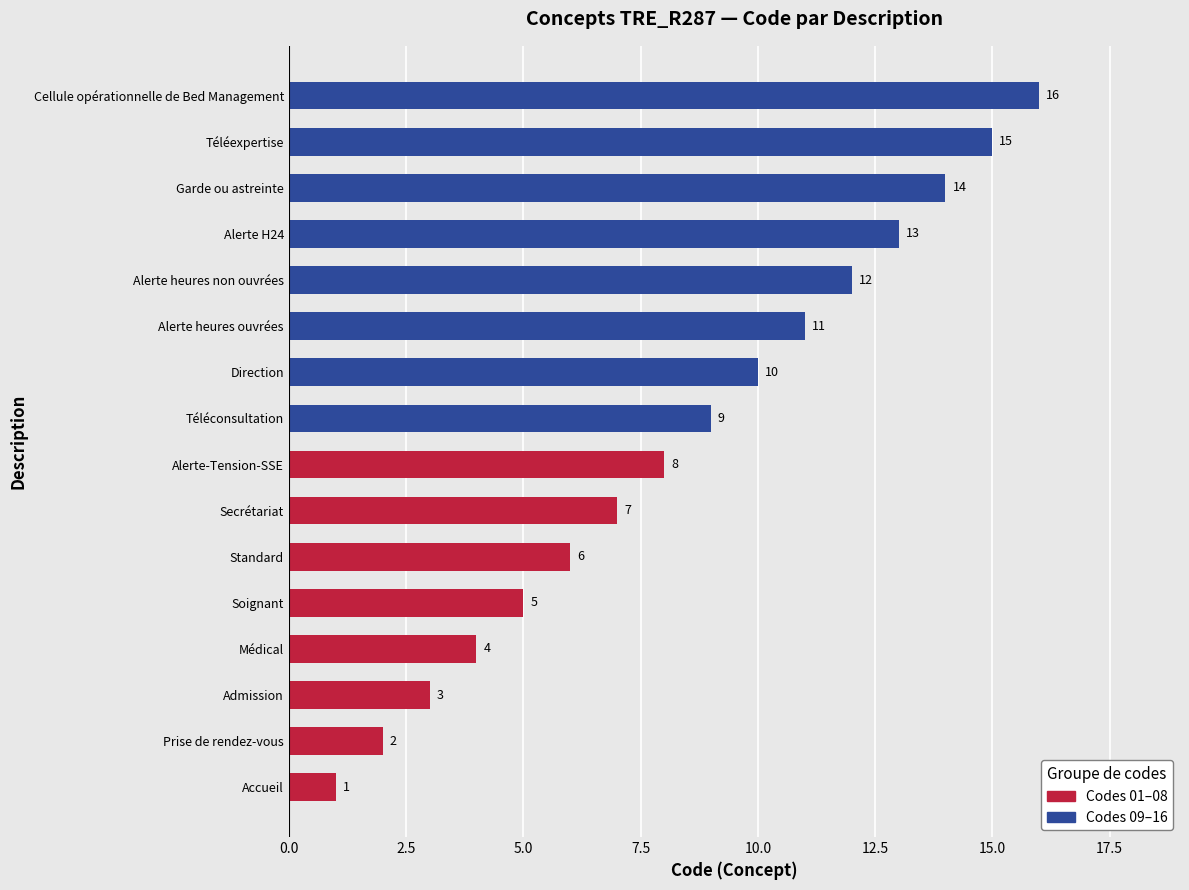

Which has a higher value, Direction or Alerte-Tension-SSE?

Direction